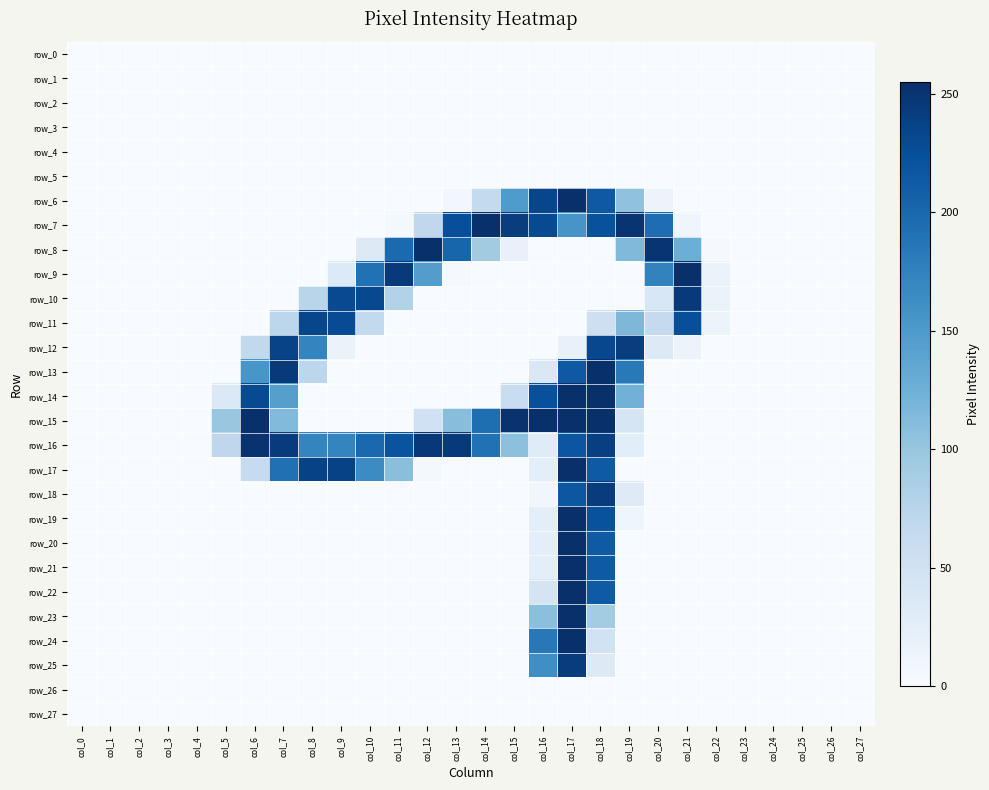

Which category has the highest value across all series?

col_17